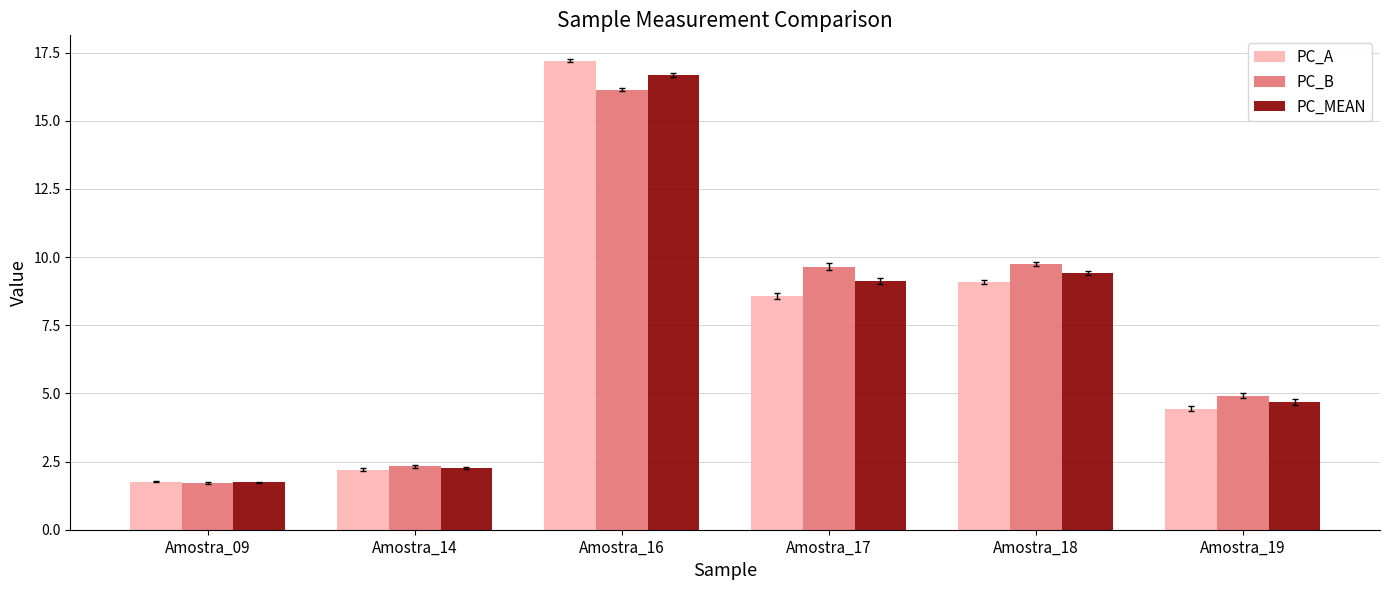

List the labels in order of PC_A value, smallest first.

Amostra_09, Amostra_14, Amostra_19, Amostra_17, Amostra_18, Amostra_16